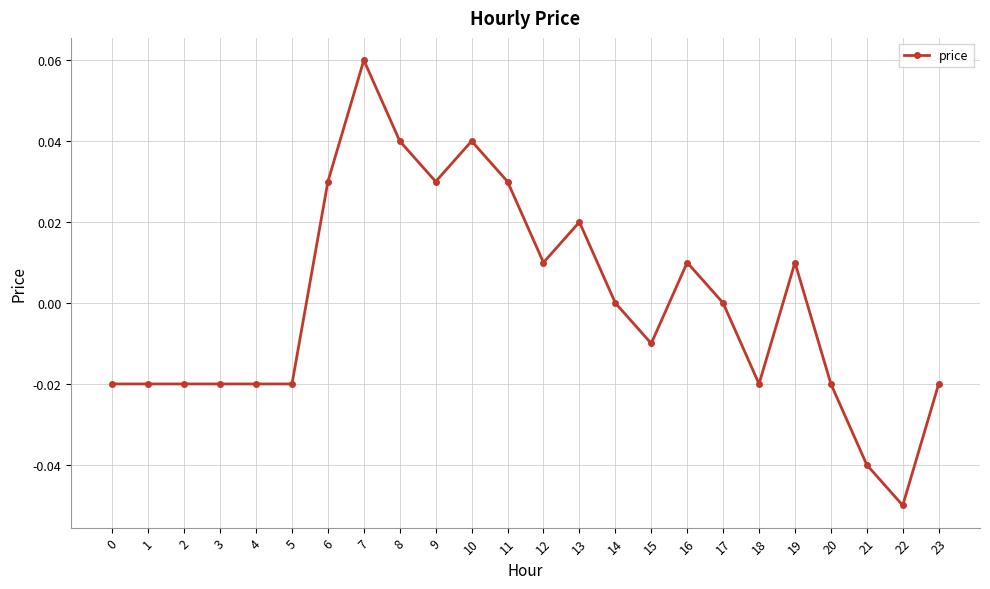

At which category does the chart reach its peak across all series?

7